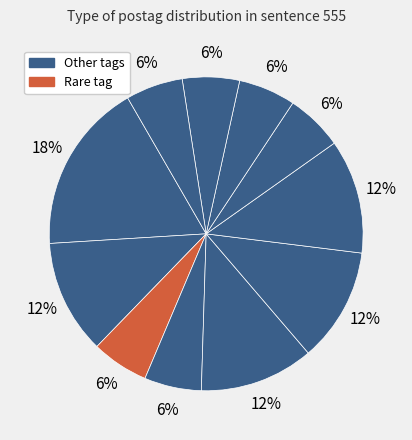

How many slices are in this pie chart?

11